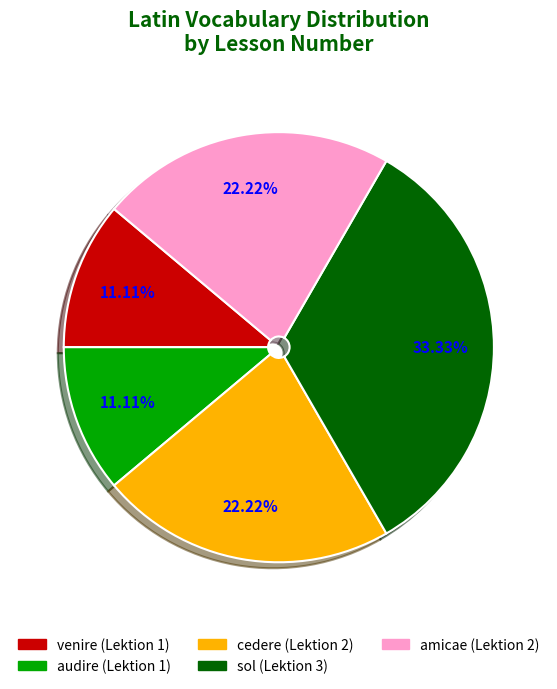

To the nearest percent, what is the difference between the cedere and sol slice percentages?

11%